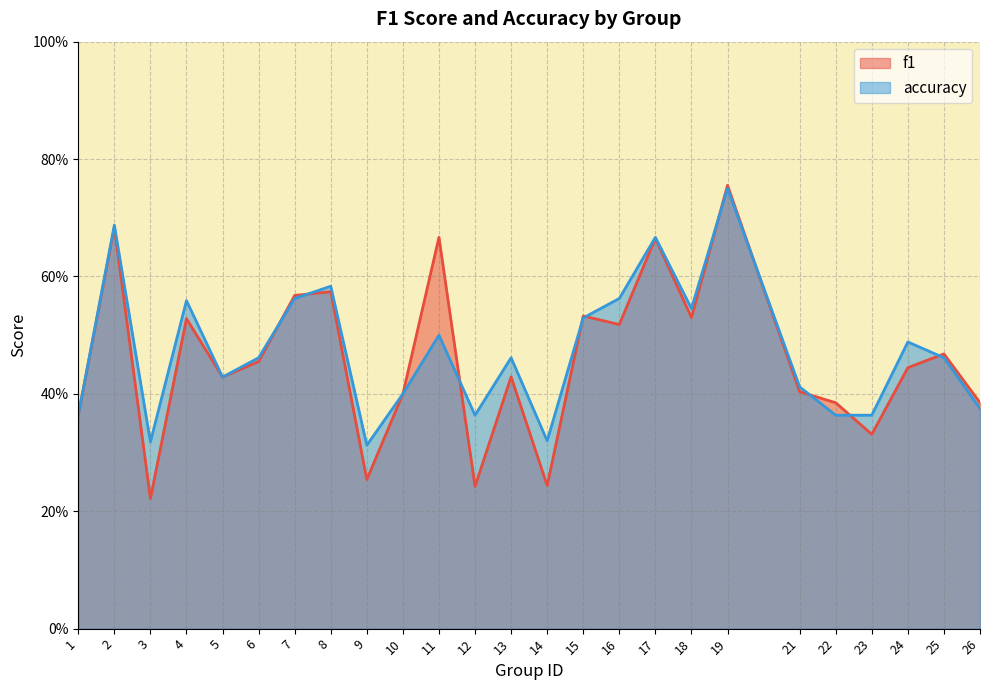

Reading left to right, transcribe all the data shown in this chart.

f1: 1=0.4	2=0.7	3=0.2	4=0.5	5=0.4	6=0.5	7=0.6	8=0.6	9=0.3	10=0.4	11=0.7	12=0.2	13=0.4	14=0.2	15=0.5	16=0.5	17=0.7	18=0.5	19=0.8	21=0.4	22=0.4	23=0.3	24=0.4	25=0.5	26=0.4
accuracy: 1=0.4	2=0.7	3=0.3	4=0.6	5=0.4	6=0.5	7=0.6	8=0.6	9=0.3	10=0.4	11=0.5	12=0.4	13=0.5	14=0.3	15=0.5	16=0.6	17=0.7	18=0.5	19=0.8	21=0.4	22=0.4	23=0.4	24=0.5	25=0.5	26=0.4